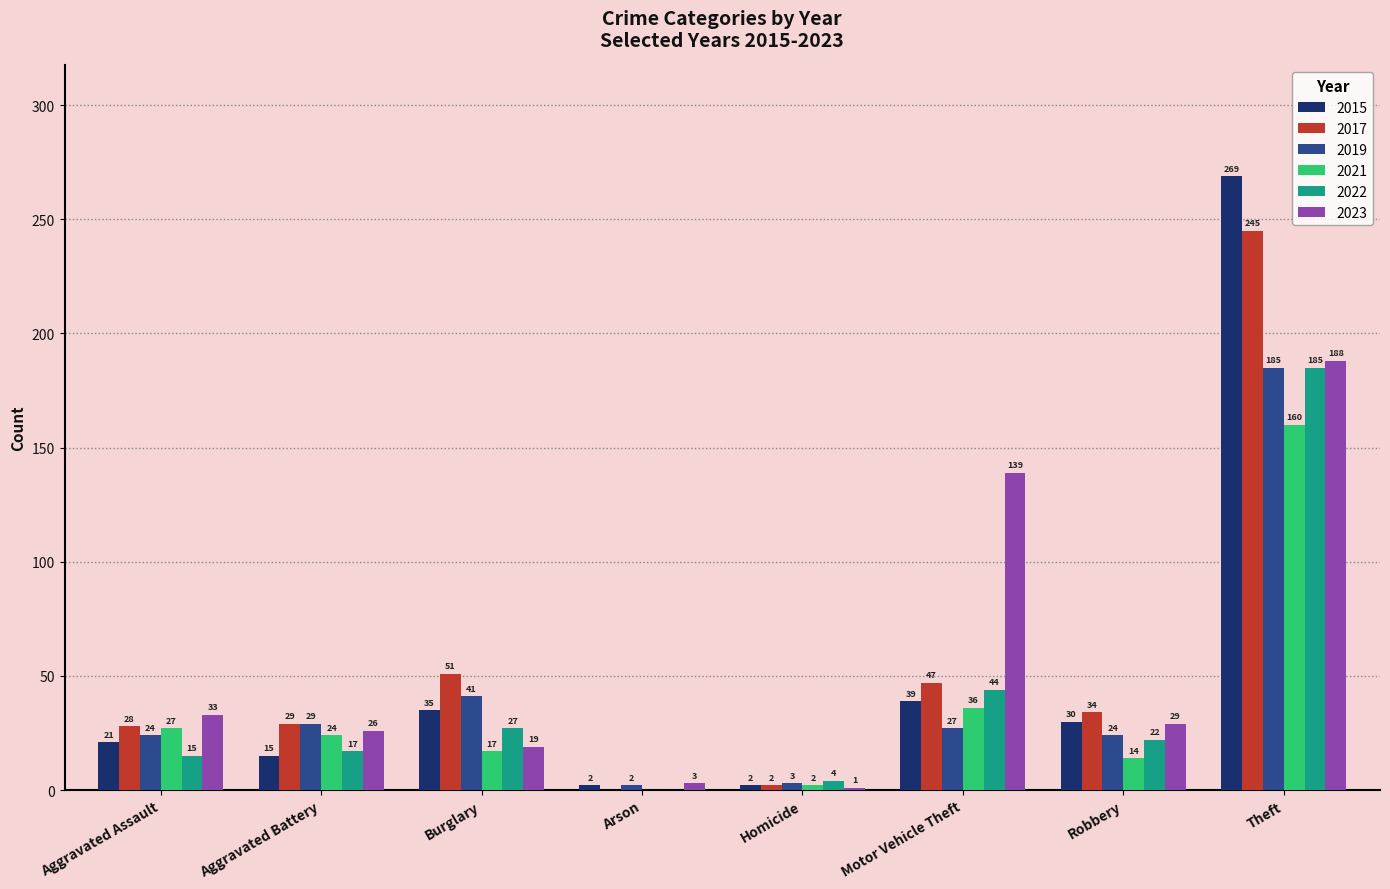

What are all the series names shown in the legend?

2015, 2017, 2019, 2021, 2022, 2023